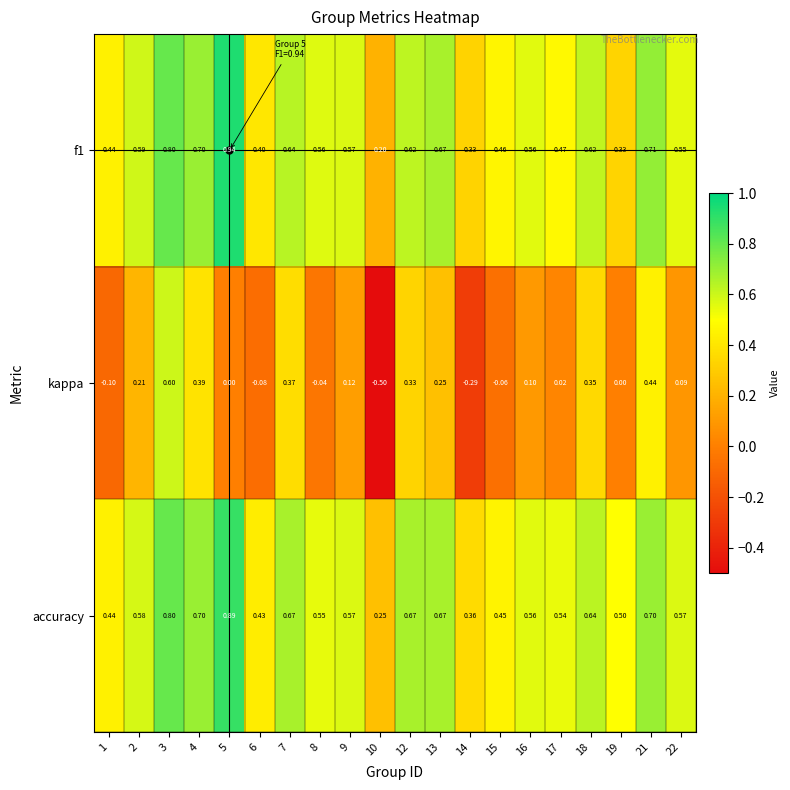

Between 2 and 7, which series saw the biggest shift?

kappa